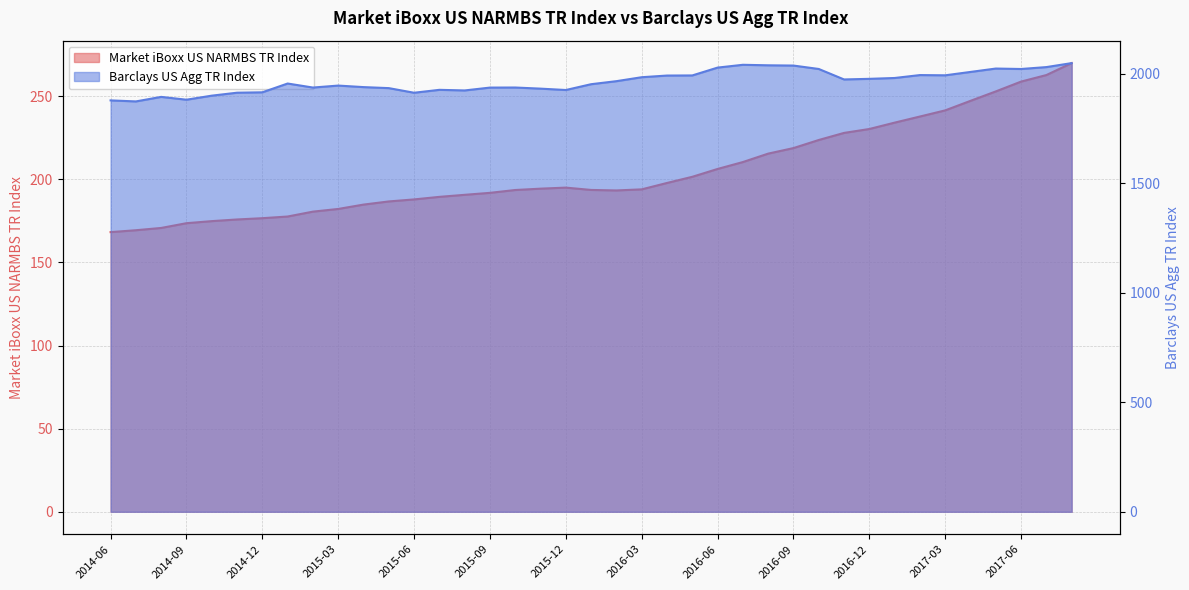

What are all the series names shown in the legend?

Market iBoxx US NARMBS TR Index, Barclays US Agg TR Index